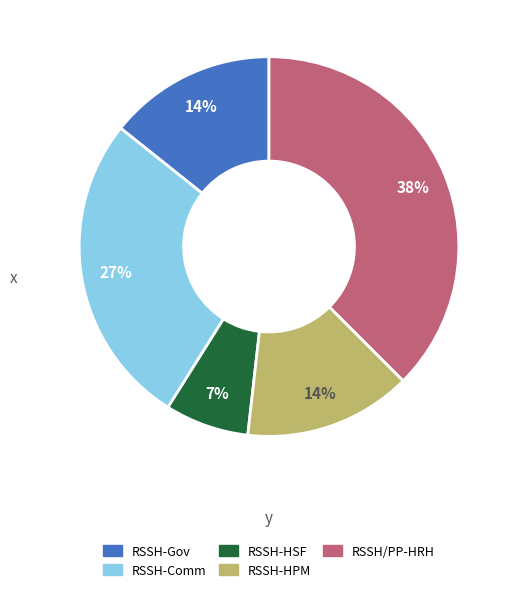

Is it true that RSSH-HPM is 14% of the pie?

True